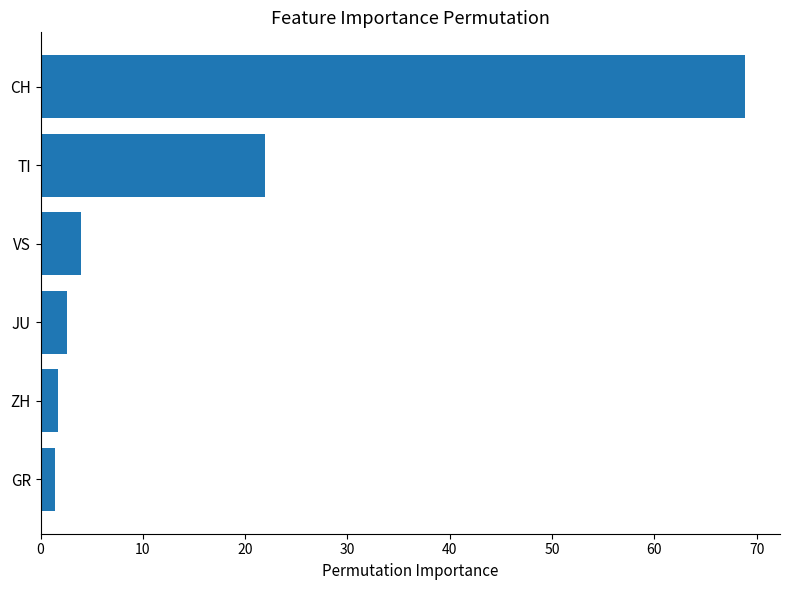

Count the number of values greater than 3.

3